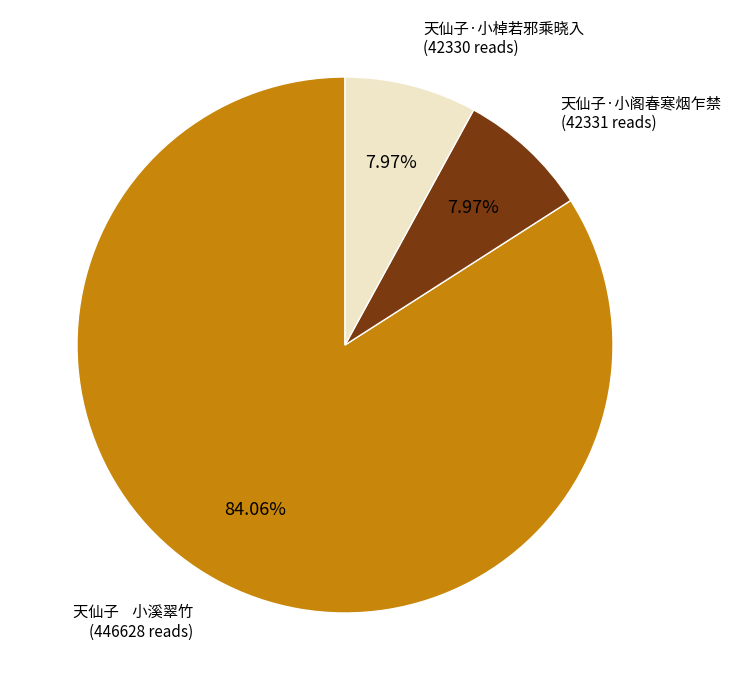

How many slices are in this pie chart?

3